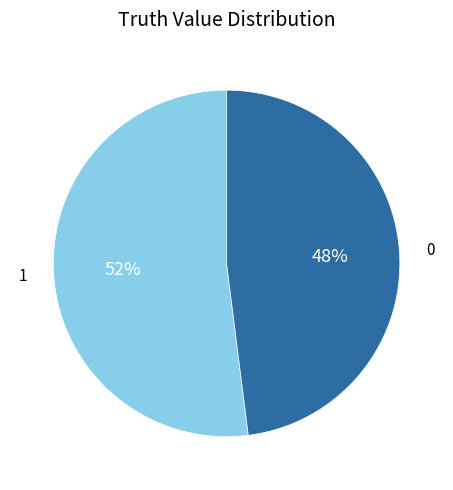

Is there a majority slice in this chart?

Yes